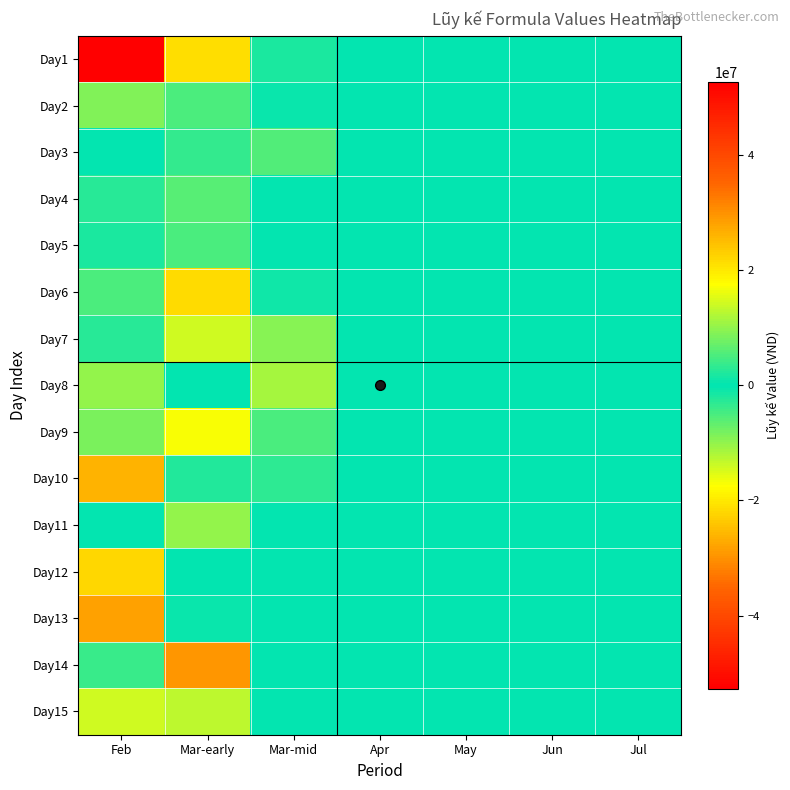

At how many categories does at least one series exceed 22070427?

2